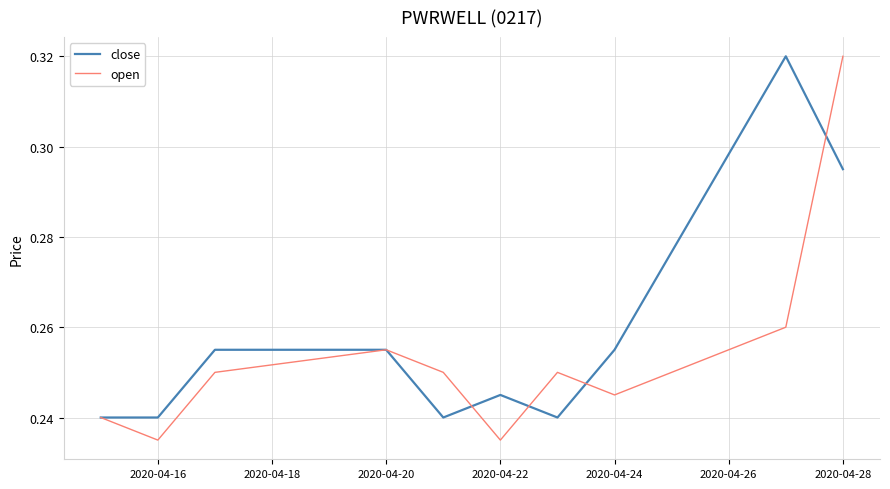

Which series has the widest spread of values?

open